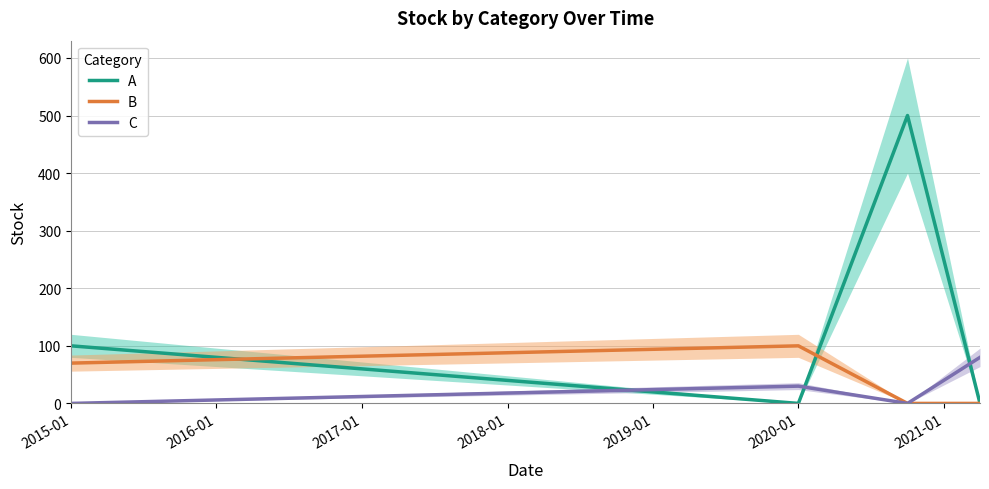

After their last crossing, which series has the higher values: C or A?

C